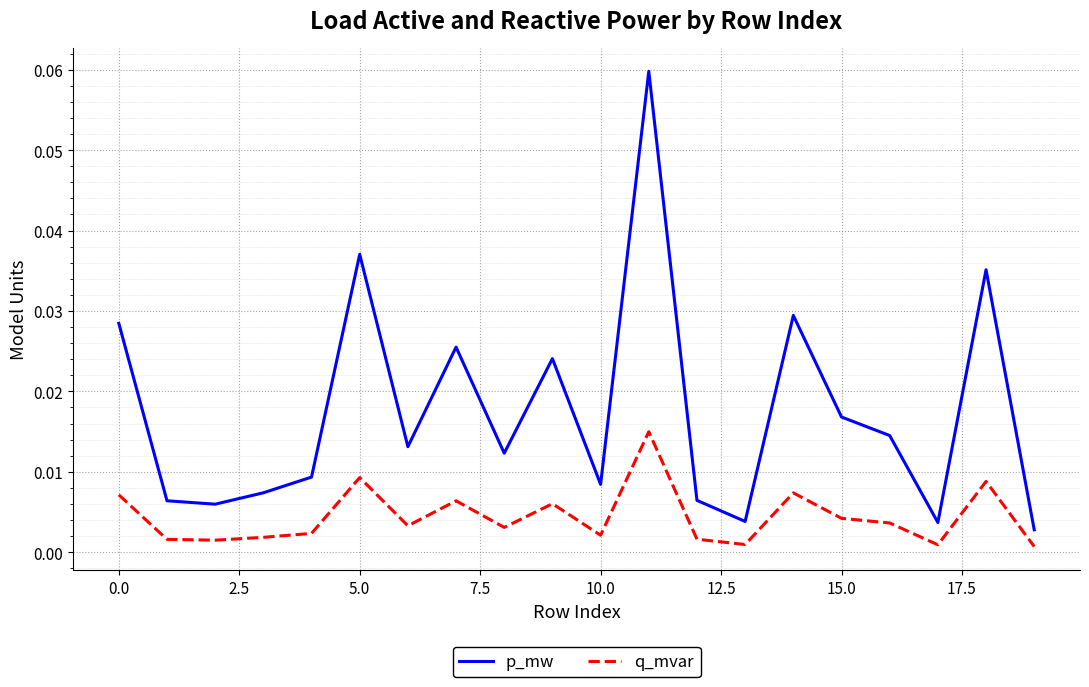

Is this an area chart (filled region under the line)?

No